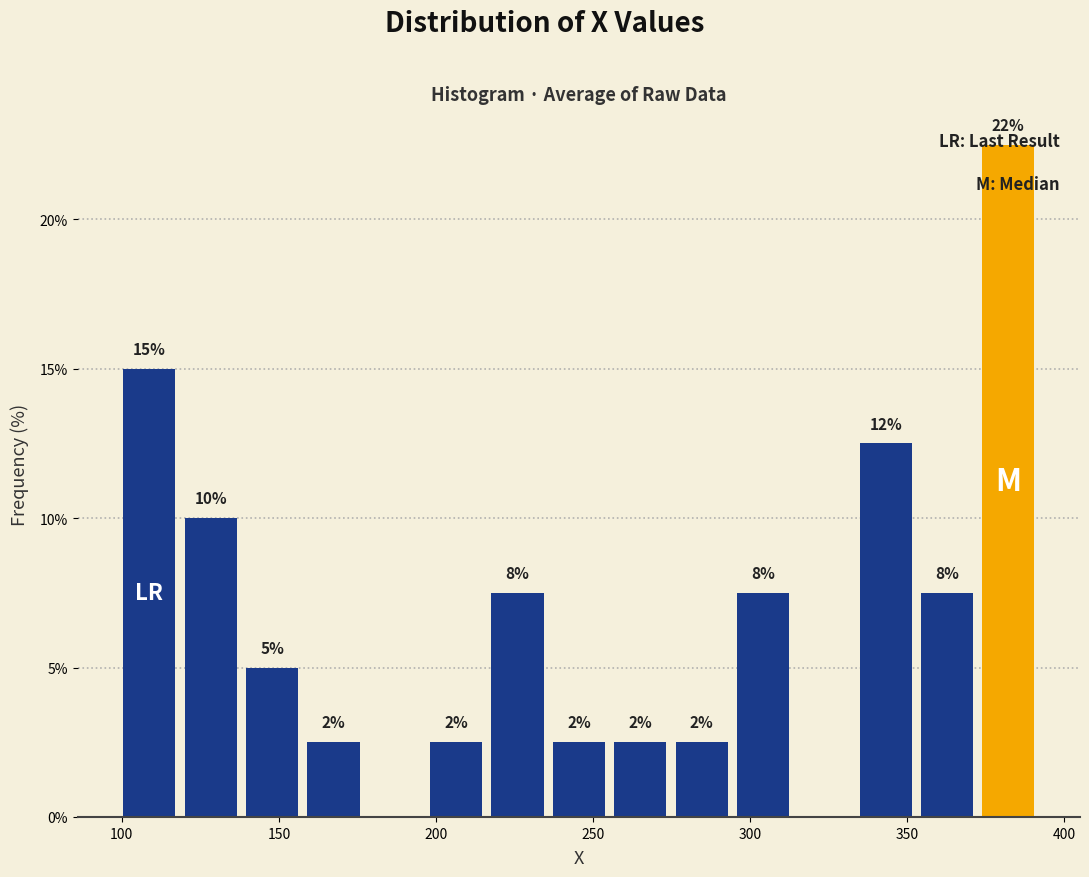

Around what value on the x-axis is the tallest bar? Give the approximate position of its centre, as read against the axis.

380